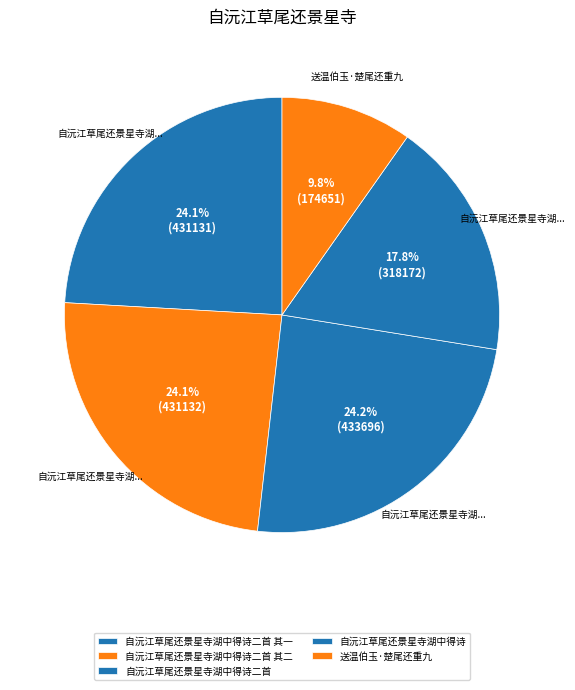

Is there a majority slice in this chart?

No